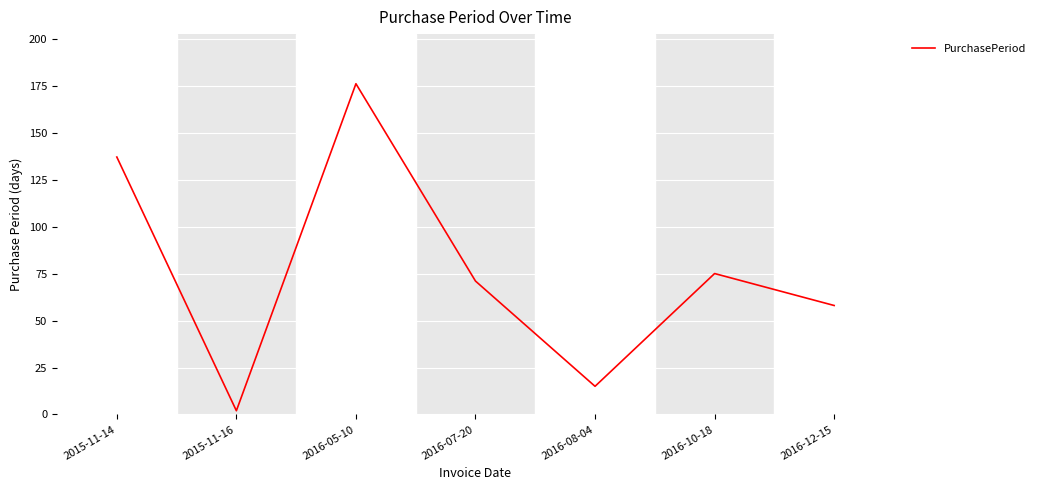

What is the change in value from 2016-05-10 to 2016-10-18?

-101